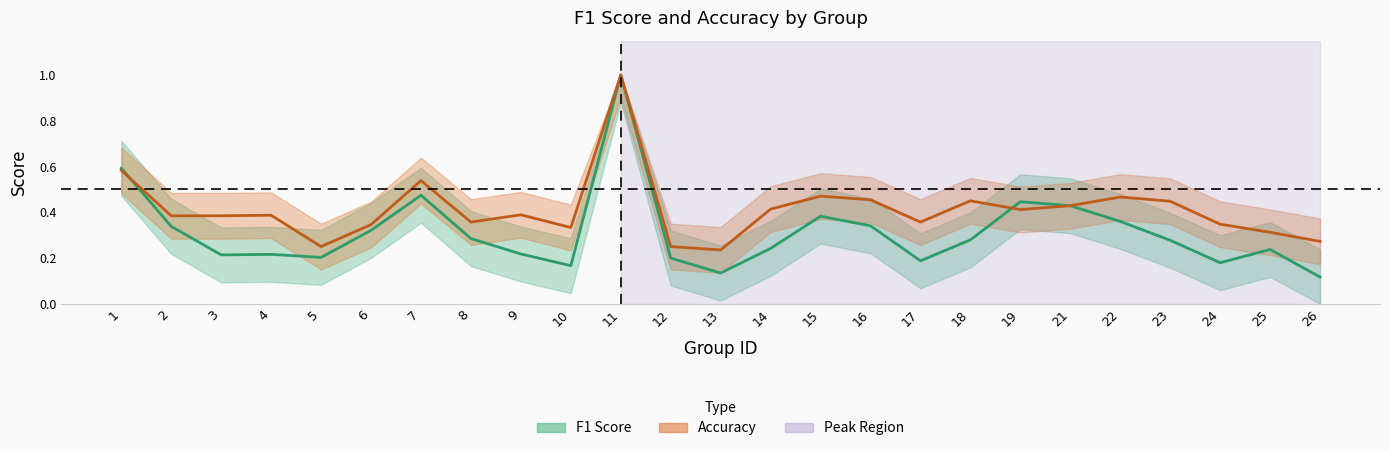

What is the maximum value for f1?

1.0